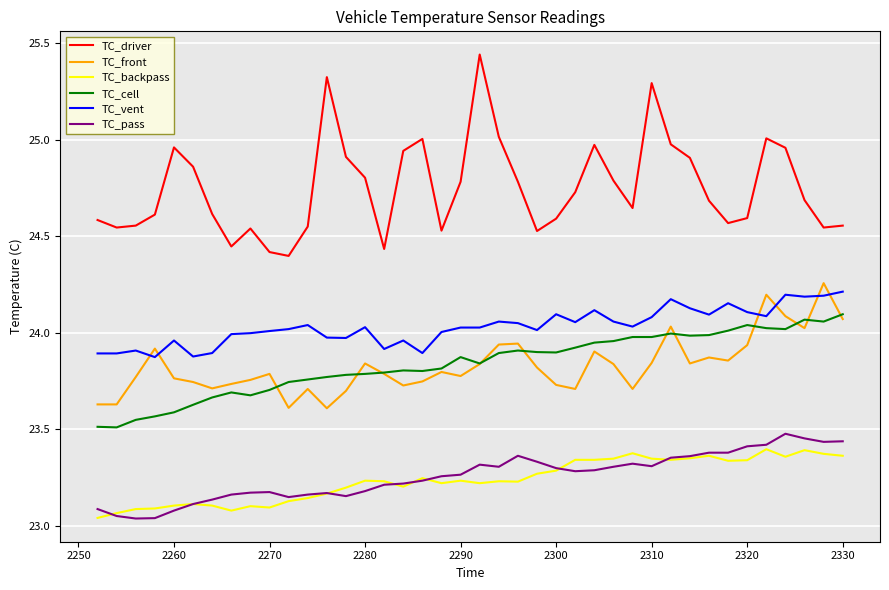

Is this an area chart (filled region under the line)?

No